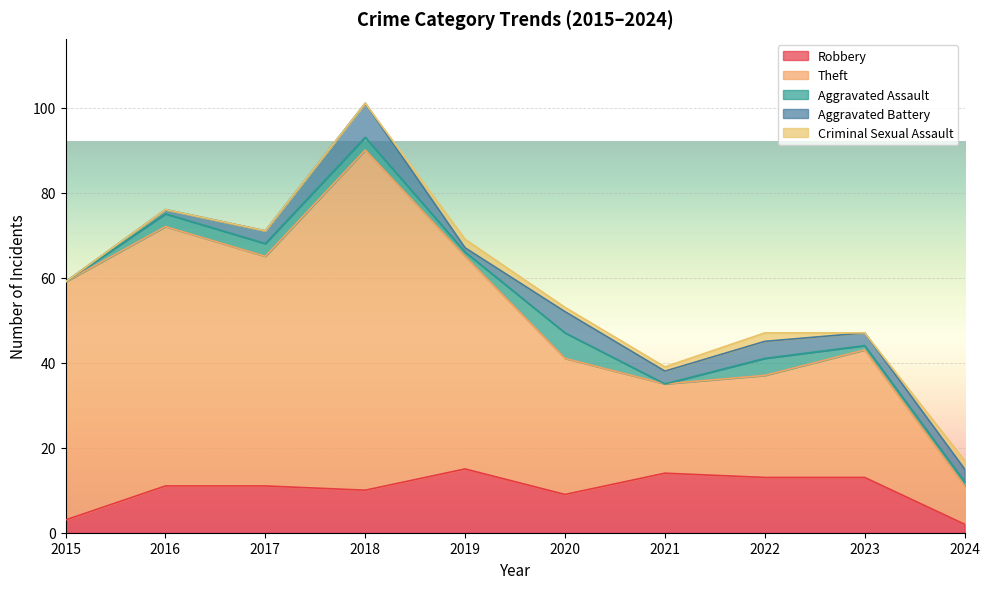

What is the maximum value for Robbery?

15